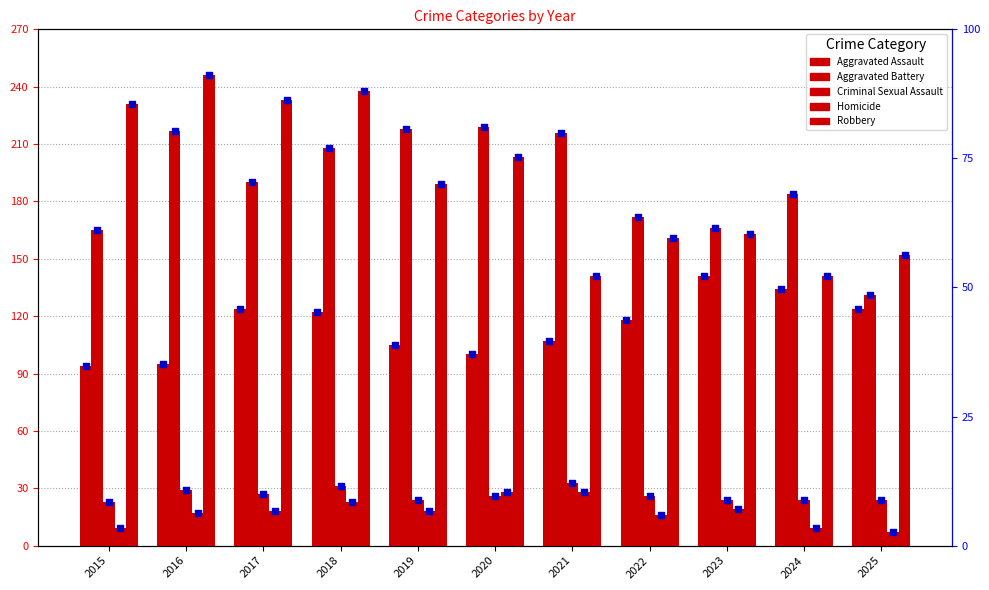

Which series has the largest Y range (max minus min)?

Robbery